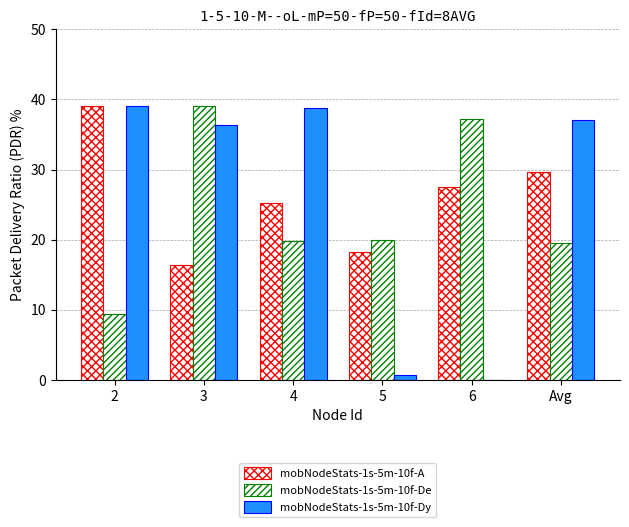

True or false: mobNodeStats-1s-5m-10f-De has a value of 19.5 at Avg.

True